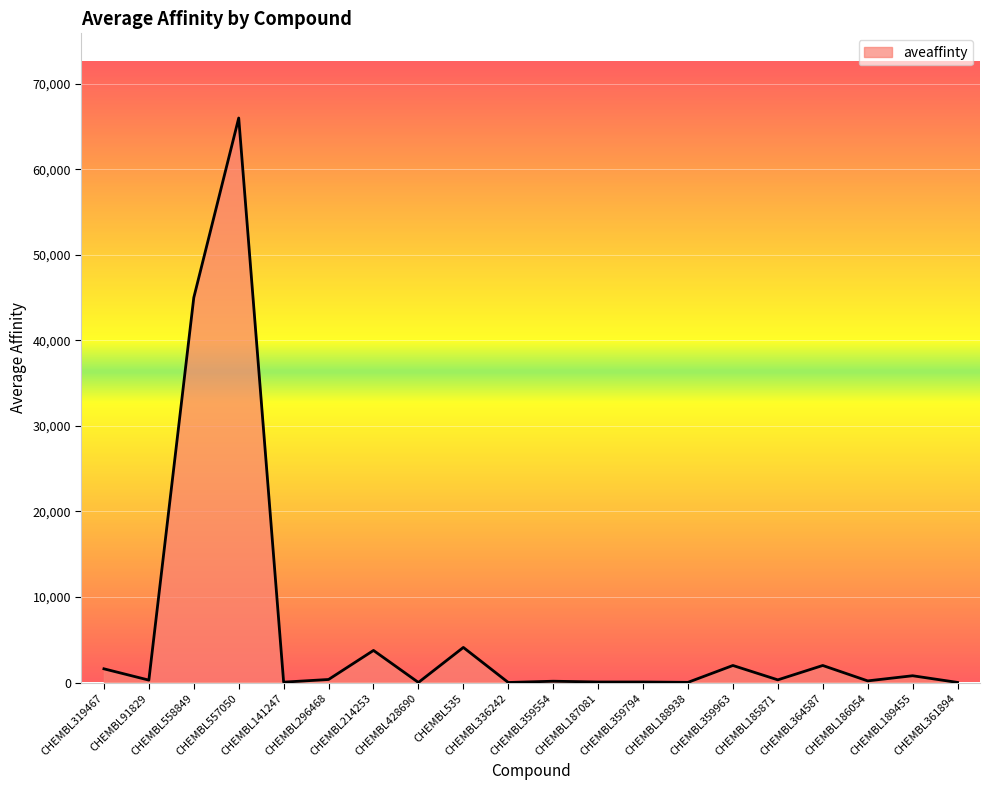

What is the greatest value displayed?

66000.0